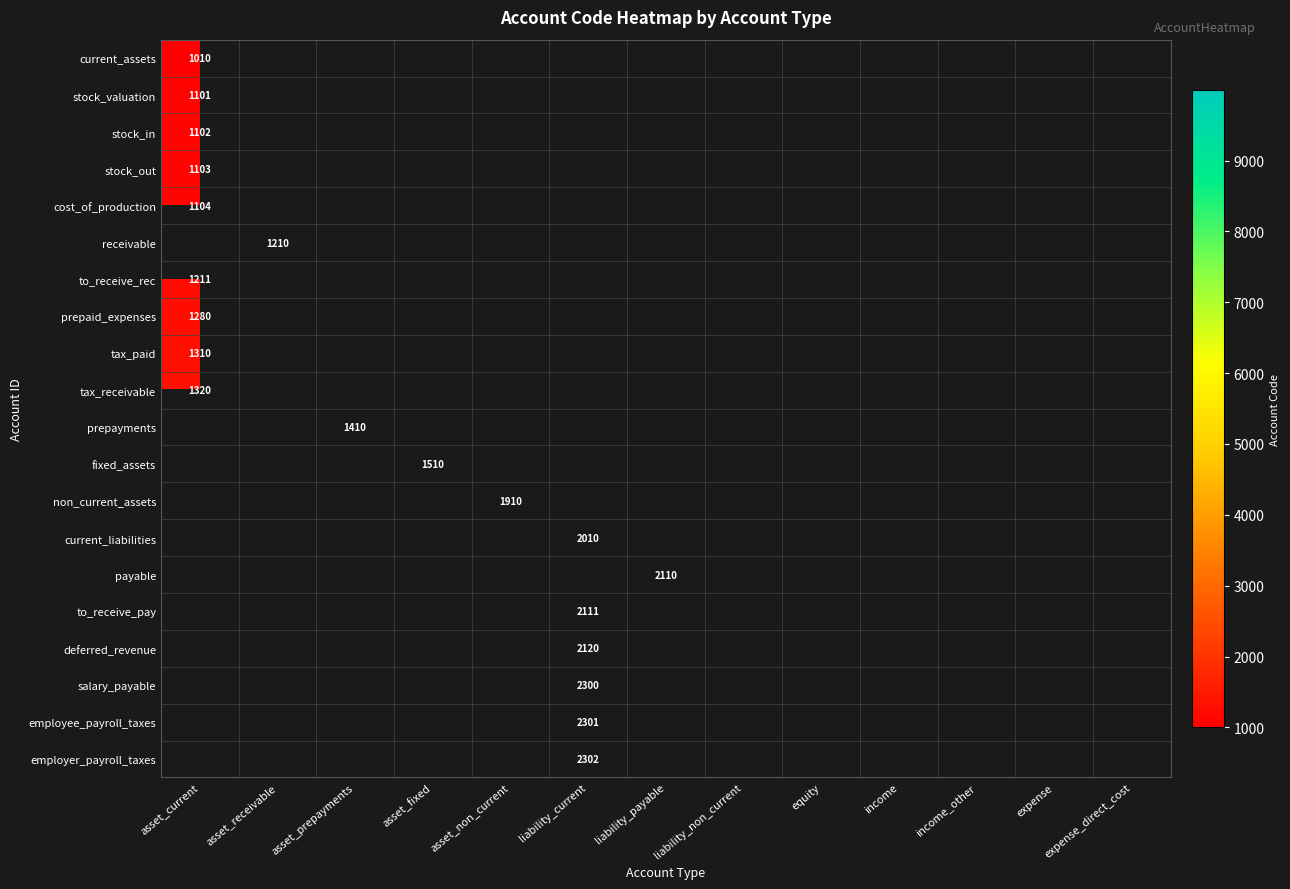

Is it true that tax_paid equals 1310 at asset_current?

True